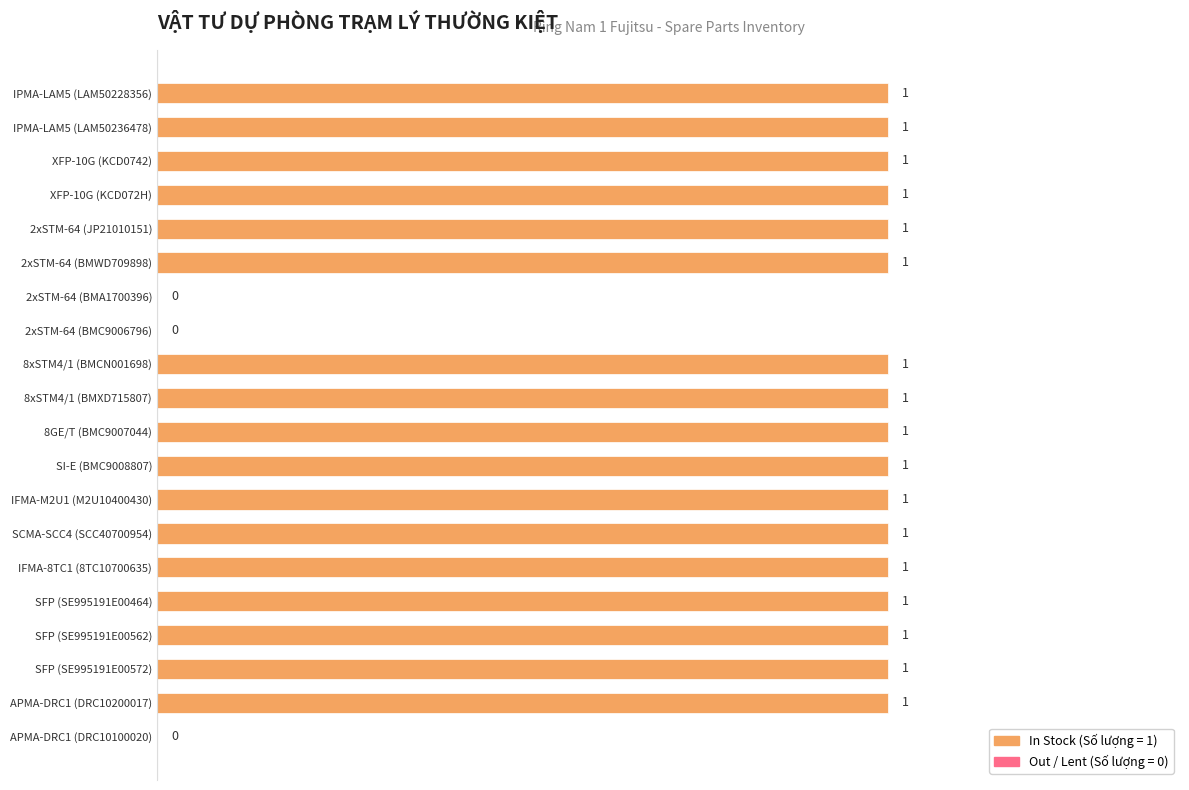

Reading top to bottom, transcribe all the data shown in this chart.

IPMA-LAM5 (LAM50228356)=1	IPMA-LAM5 (LAM50236478)=1	XFP-10G (KCD0742)=1	XFP-10G (KCD072H)=1	2xSTM-64 (JP21010151)=1	2xSTM-64 (BMWD709898)=1	2xSTM-64 (BMA1700396)=0	2xSTM-64 (BMC9006796)=0	8xSTM4/1 (BMCN001698)=1	8xSTM4/1 (BMXD715807)=1	8GE/T (BMC9007044)=1	SI-E (BMC9008807)=1	IFMA-M2U1 (M2U10400430)=1	SCMA-SCC4 (SCC40700954)=1	IFMA-8TC1 (8TC10700635)=1	SFP (SE995191E00464)=1	SFP (SE995191E00562)=1	SFP (SE995191E00572)=1	APMA-DRC1 (DRC10200017)=1	APMA-DRC1 (DRC10100020)=0